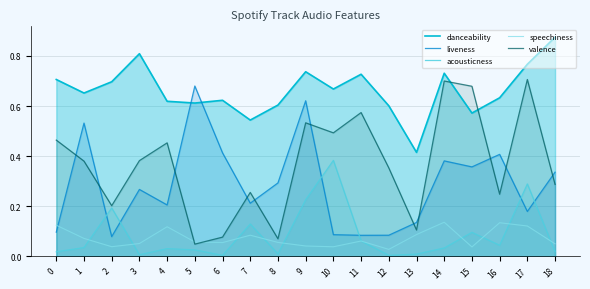

Reading left to right, what are all the values shown in this chart?

danceability: 0.7	0.7	0.7	0.8	0.6	0.6	0.6	0.5	0.6	0.7	0.7	0.7	0.6	0.4	0.7	0.6	0.6	0.8	0.9
liveness: 0.1	0.5	0.1	0.3	0.2	0.7	0.4	0.2	0.3	0.6	0.1	0.1	0.1	0.1	0.4	0.4	0.4	0.2	0.3
acousticness: 0.0	0.0	0.2	0.0	0.0	0.0	0.0	0.1	0.0	0.2	0.4	0.1	0.0	0.0	0.0	0.1	0.0	0.3	0.0
speechiness: 0.1	0.1	0.0	0.1	0.1	0.1	0.1	0.1	0.1	0.0	0.0	0.1	0.0	0.1	0.1	0.0	0.1	0.1	0.0
valence: 0.5	0.4	0.2	0.4	0.5	0.0	0.1	0.3	0.1	0.5	0.5	0.6	0.4	0.1	0.7	0.7	0.2	0.7	0.3